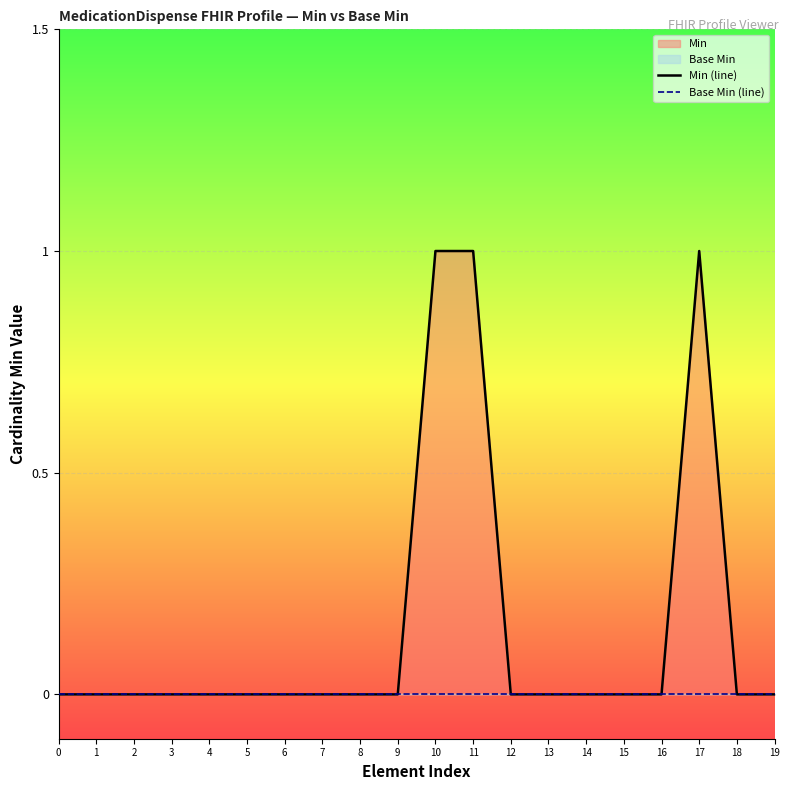

Which series has the largest range (max minus min)?

Min (line)